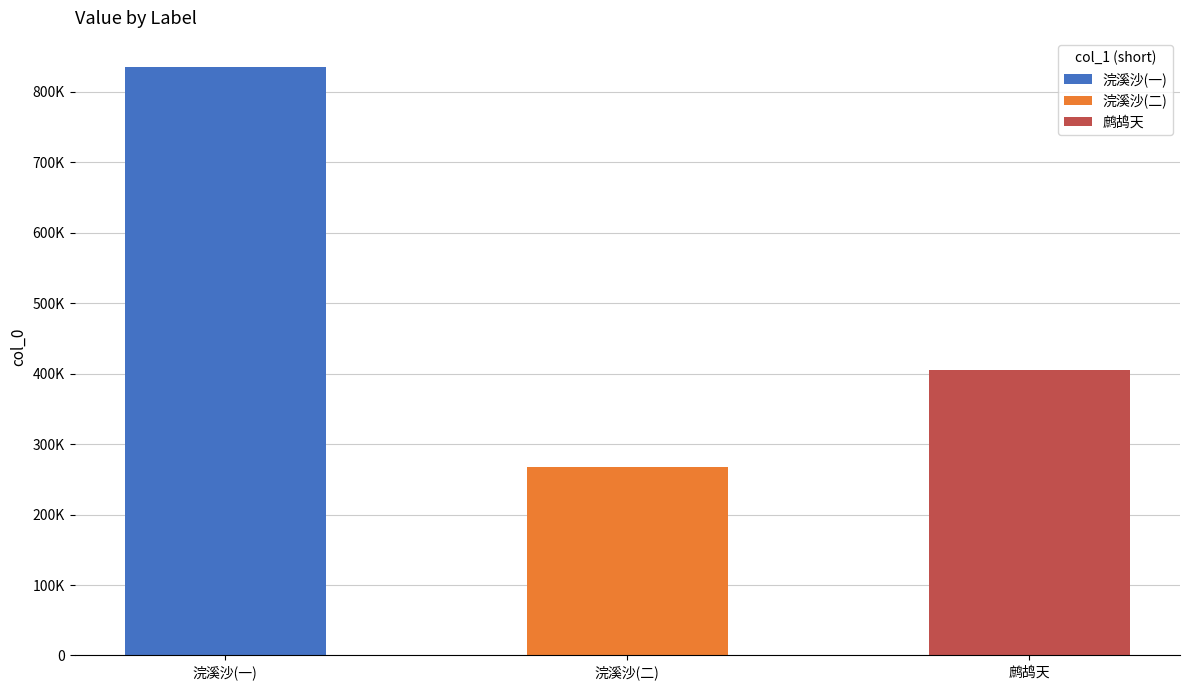

What is the change in value from 浣溪沙 仿赵彝斋双钩水仙，为道之寿 to 鹧鸪天·张葱玉乞题汤临泽模赵彝斋水仙卷子?

-430104